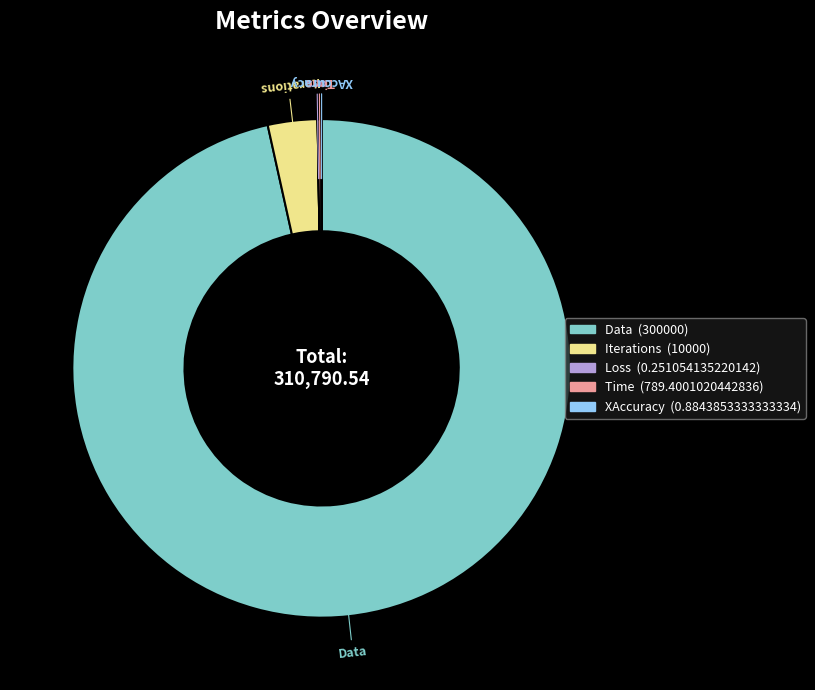

Is it true that Data (300000) is 97% of the pie?

True